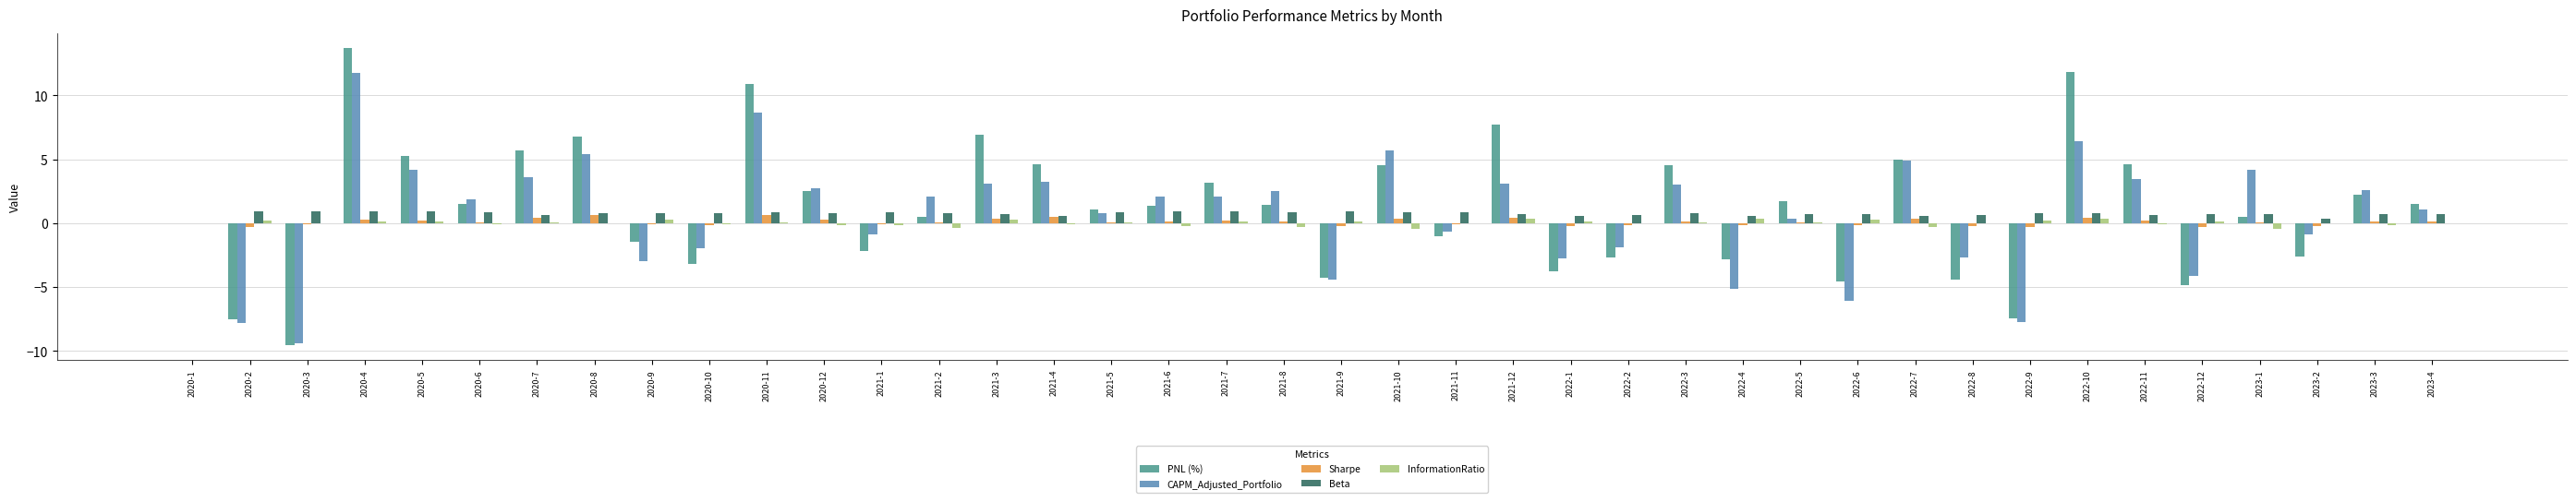

True or false: CAPM_Adjusted_Portfolio has a value of -2.8 at 2020-2.

False